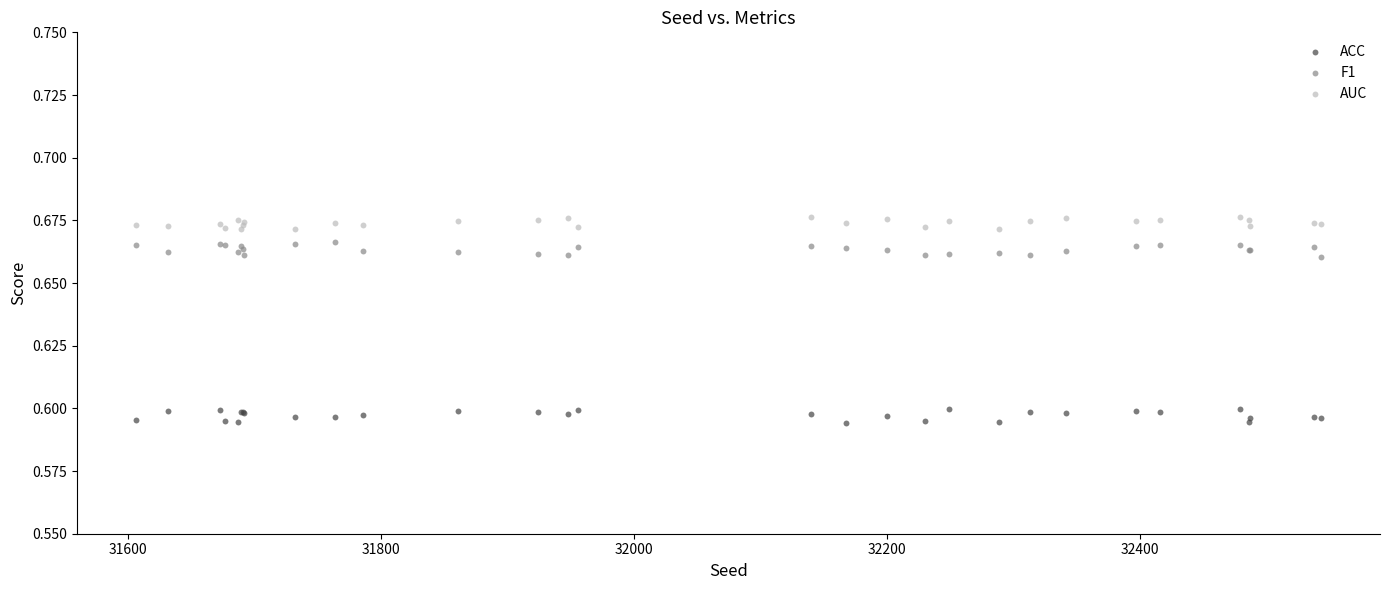

Which series reaches the maximum Y coordinate?

AUC